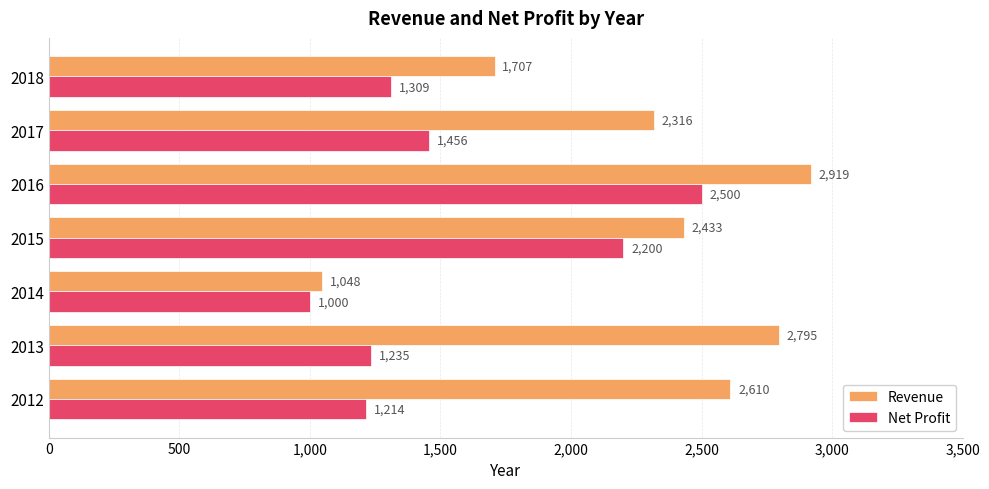

What is the maximum value shown in the chart?

2919